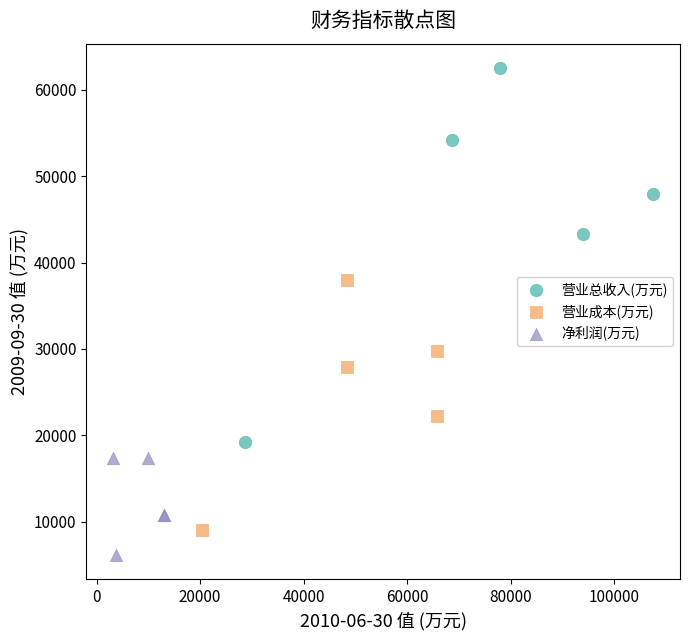

Which series contains the lowest Y value?

净利润(万元)